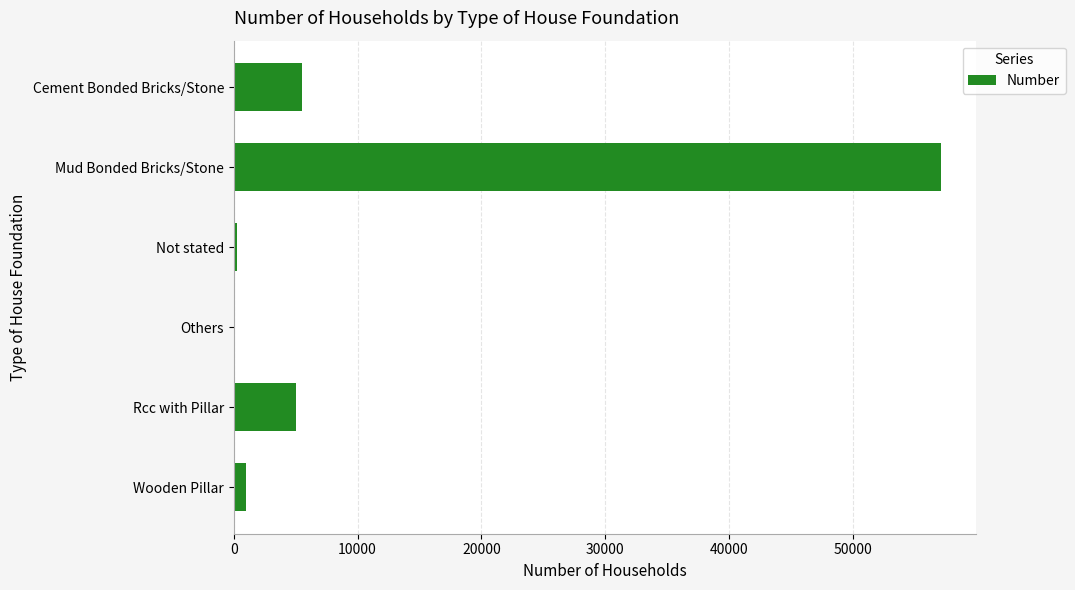

At which category does the chart reach its peak across all series?

Mud Bonded Bricks/Stone